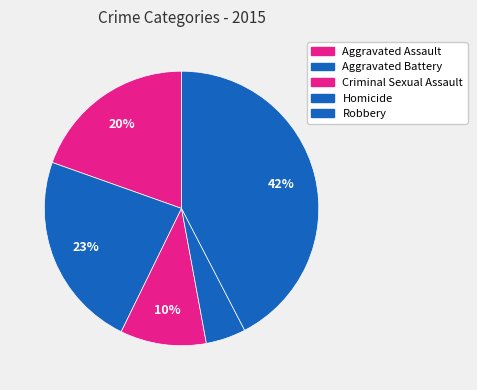

What percentage do Aggravated Battery and Homicide together represent?

27.9%